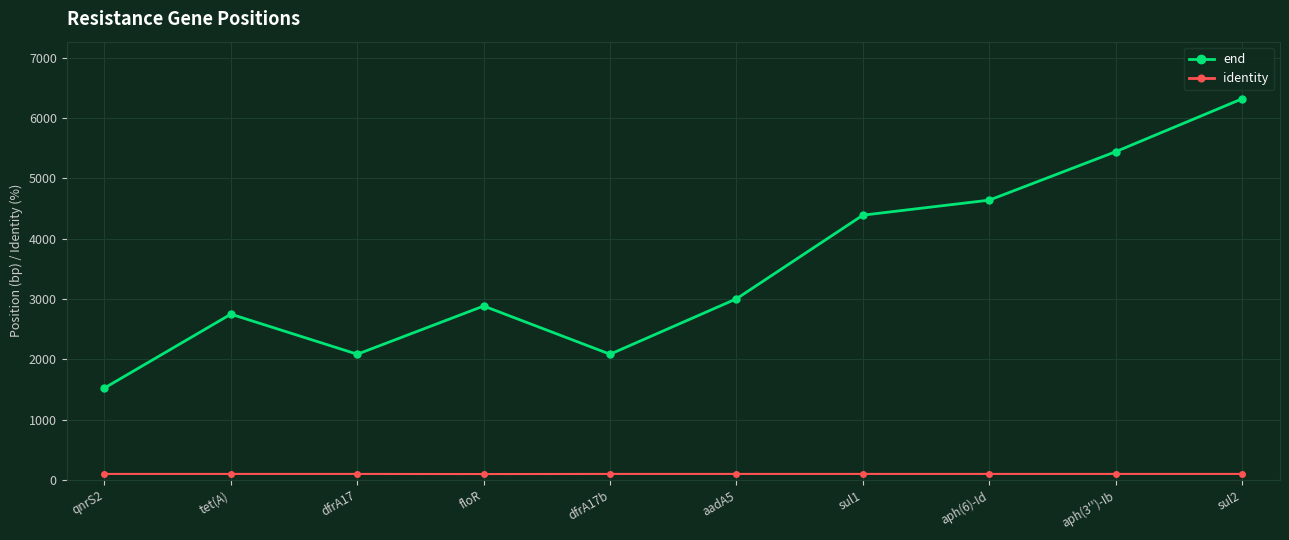

What is the sum of all end values?

35111.0